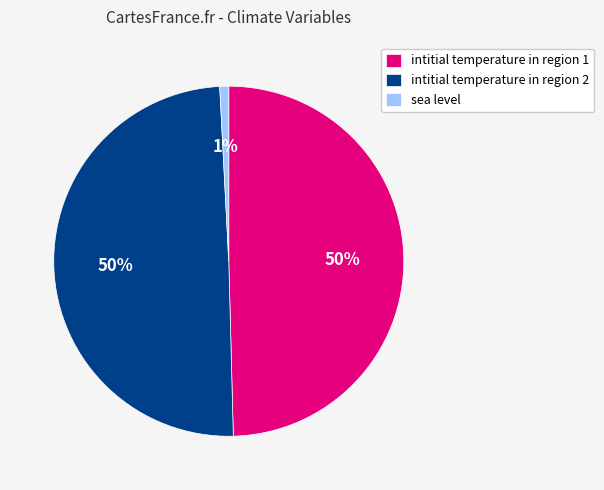

What is the smallest slice in the pie chart?

sea level